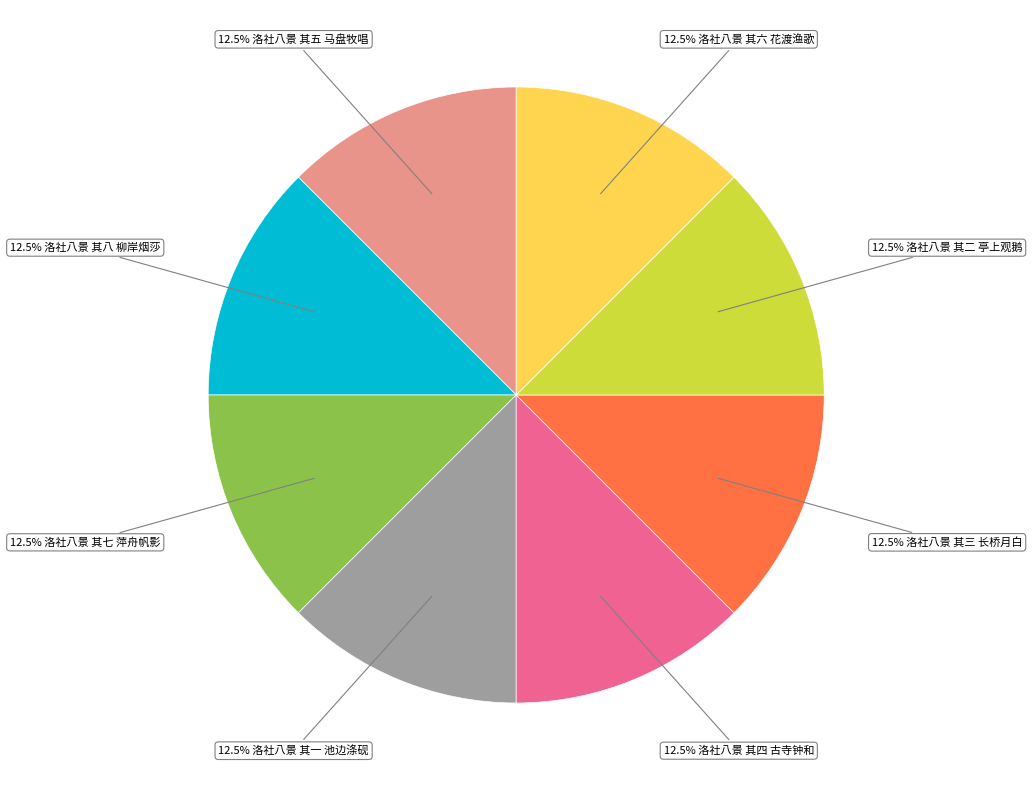

Is there any slice that represents more than half of the pie?

No